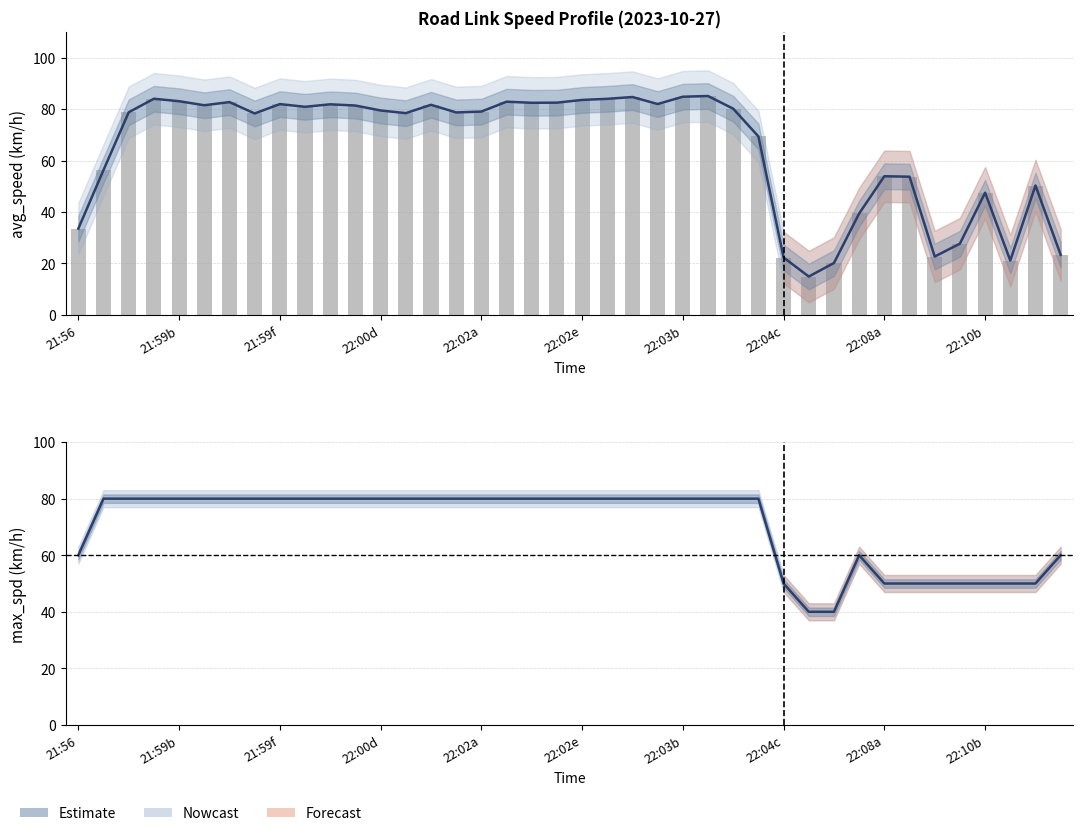

What is the average value of the avg_speed (bar) series?

65.0